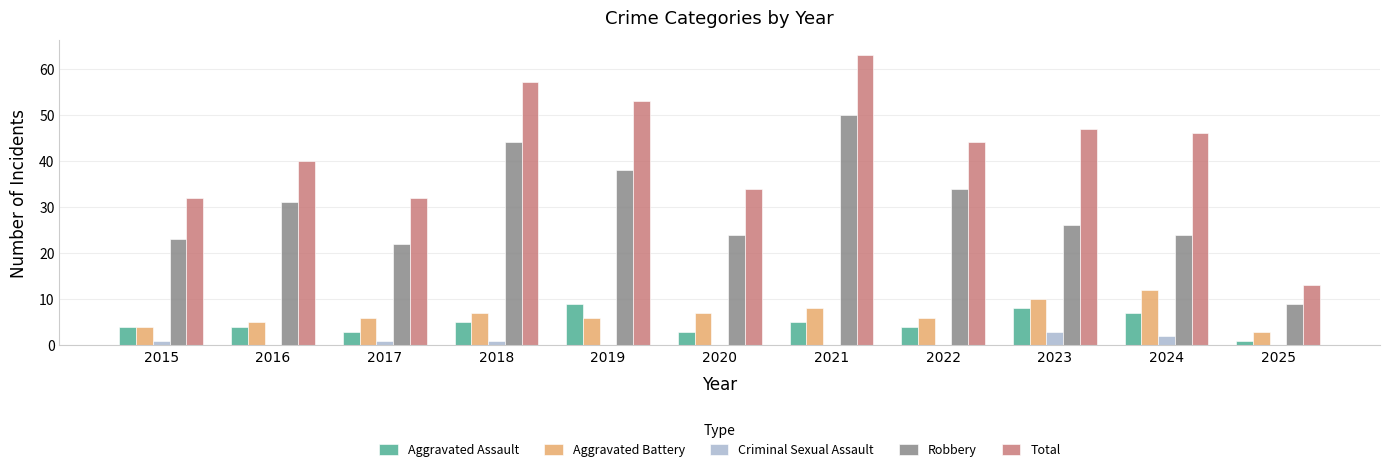

Reading left to right, list all the values displayed in this chart.

Aggravated Assault: 2015=4	2016=4	2017=3	2018=5	2019=9	2020=3	2021=5	2022=4	2023=8	2024=7	2025=1
Aggravated Battery: 2015=4	2016=5	2017=6	2018=7	2019=6	2020=7	2021=8	2022=6	2023=10	2024=12	2025=3
Criminal Sexual Assault: 2015=1	2016=0	2017=1	2018=1	2019=0	2020=0	2021=0	2022=0	2023=3	2024=2	2025=0
Robbery: 2015=23	2016=31	2017=22	2018=44	2019=38	2020=24	2021=50	2022=34	2023=26	2024=24	2025=9
Total: 2015=32	2016=40	2017=32	2018=57	2019=53	2020=34	2021=63	2022=44	2023=47	2024=46	2025=13